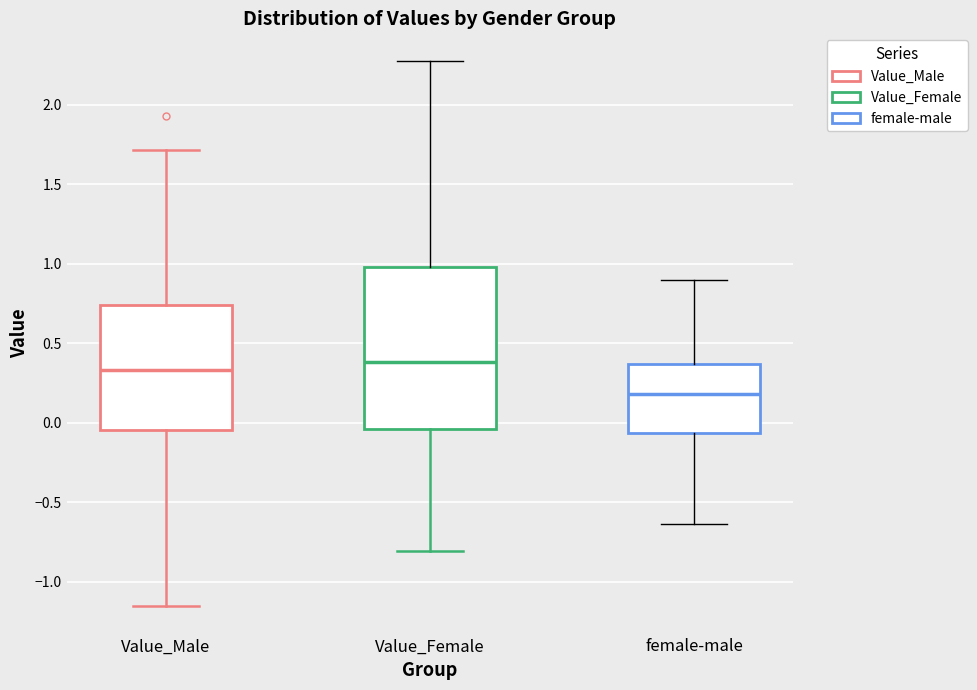

Where is the upper edge of the box for Value_Female on the y-axis? The values are not printed on the chart, so give them approximately, as read against the axis.

1.00